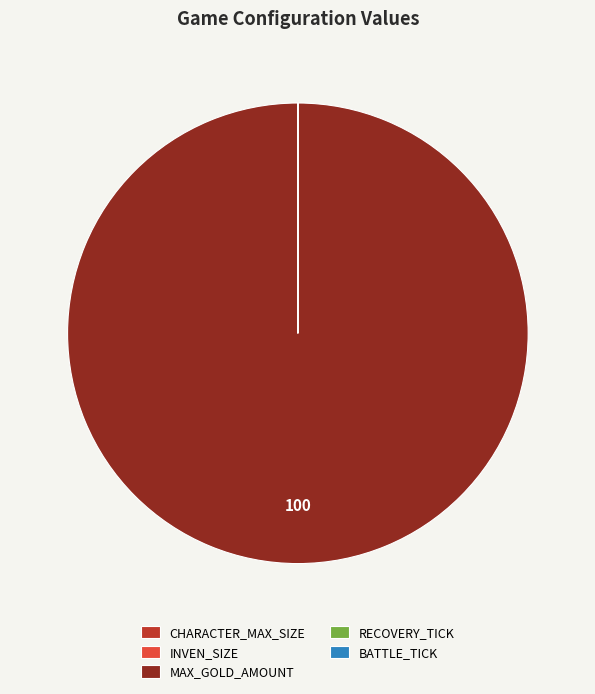

Is there any slice that represents more than half of the pie?

Yes